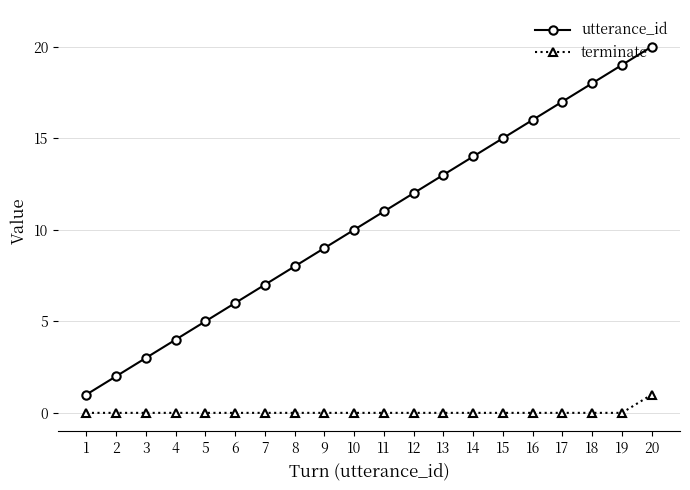

True or false: terminate and utterance_id cross at least once.

False